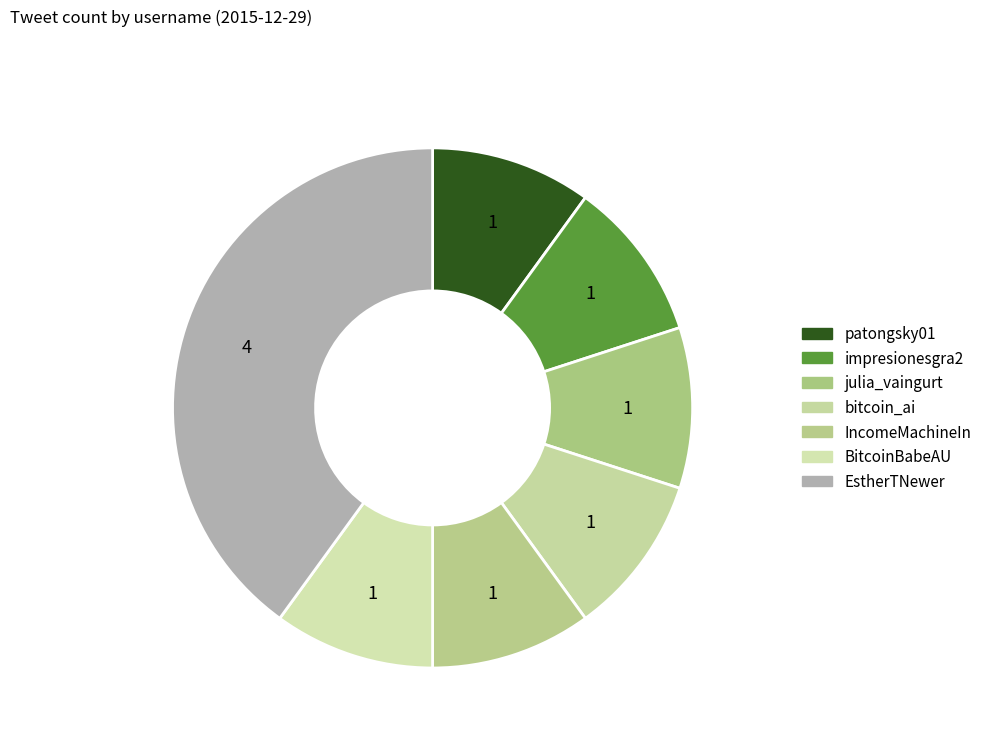

True or false: patongsky01 accounts for 10% of the total.

True